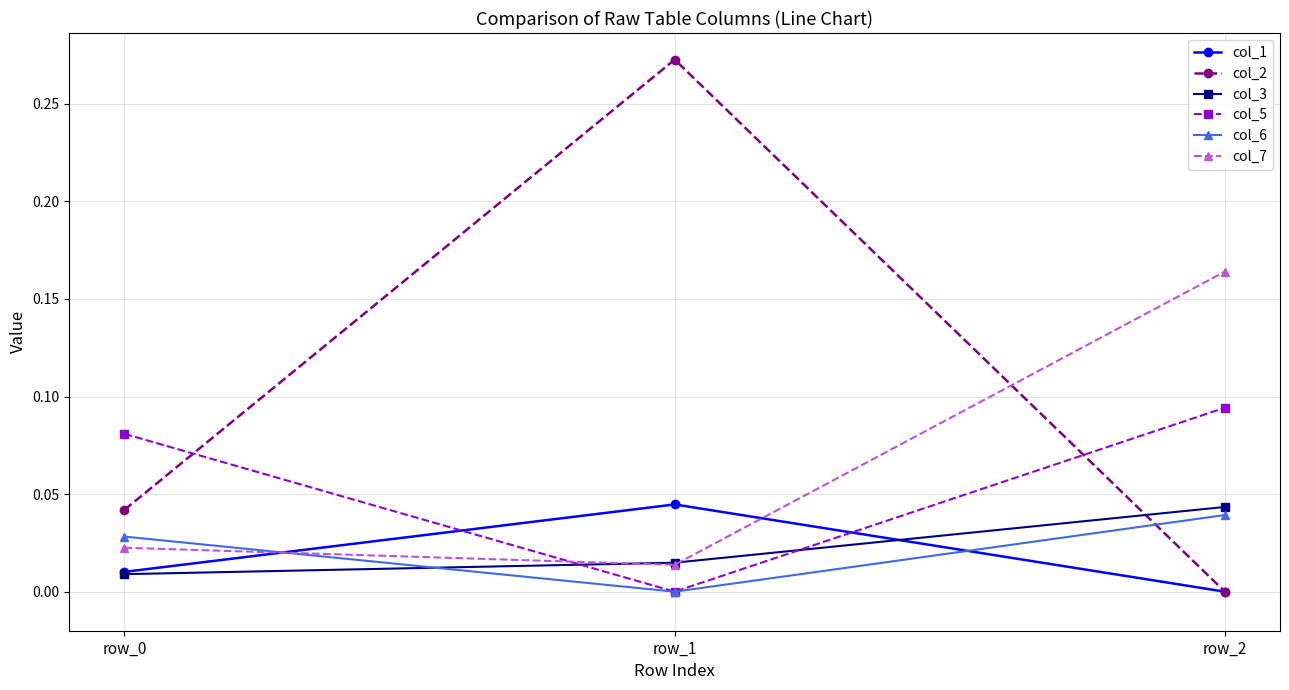

Which series has the largest total across all categories?

col_2